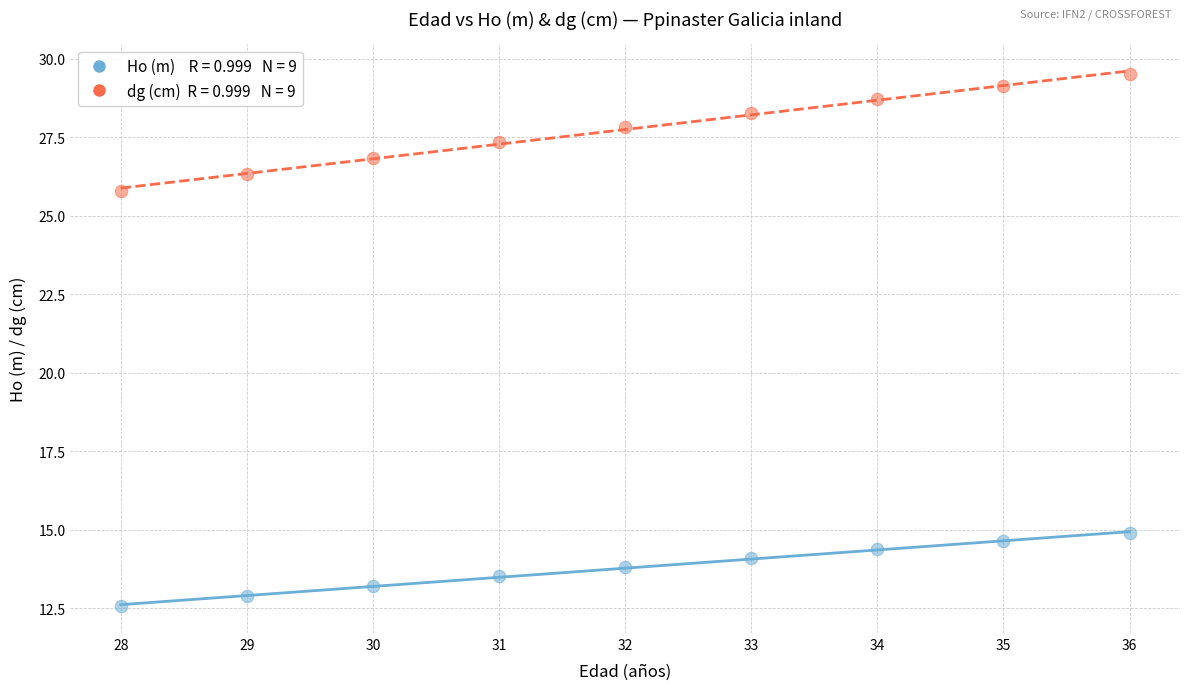

Across all data points, what is the range of Y values (max minus min)?

17.0